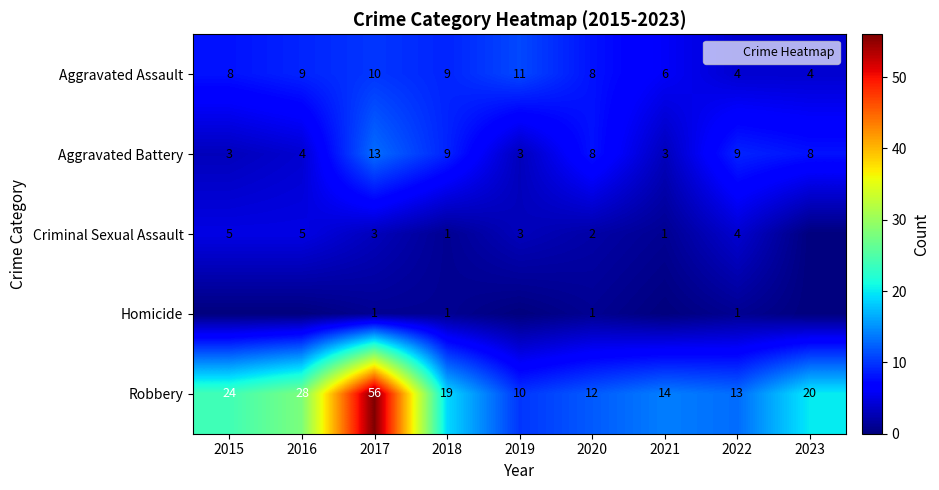

At which label does Robbery first exceed 19?

2015